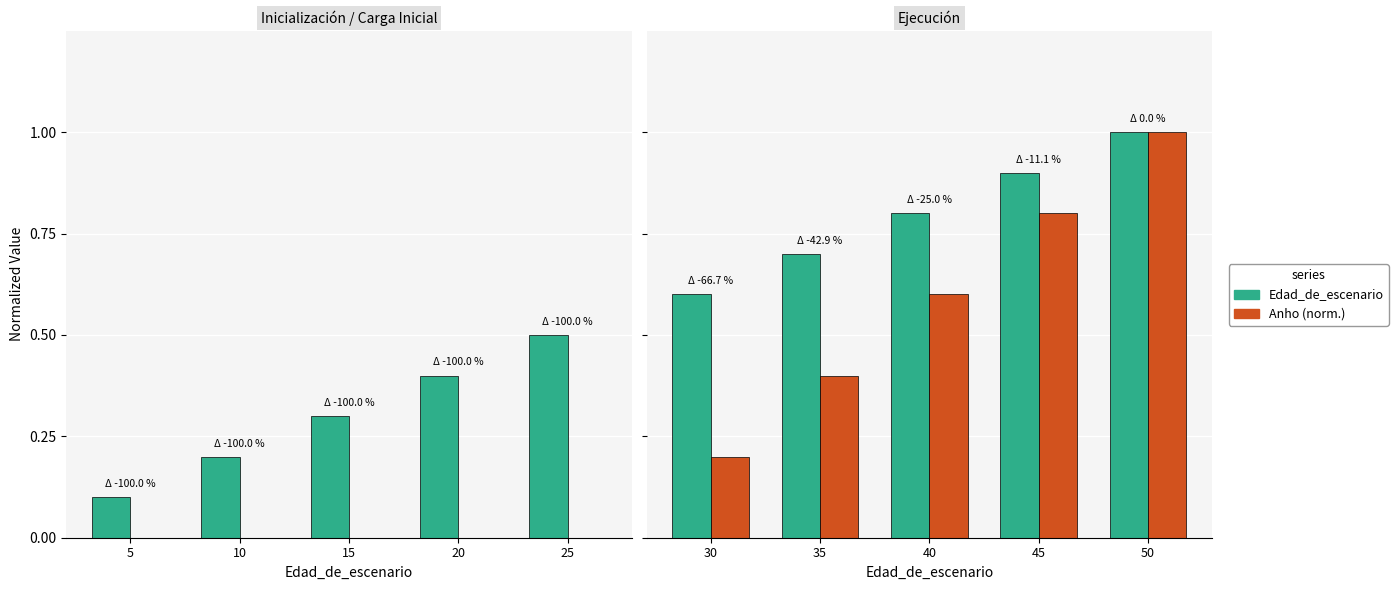

What is the difference between the maximum and second lowest values in the Edad_de_escenario series?

0.3